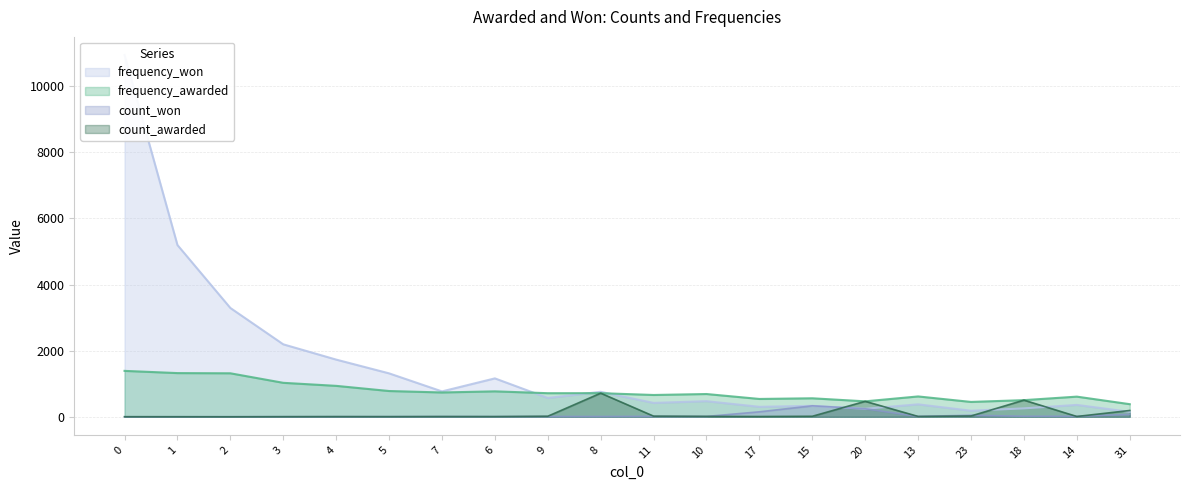

What is the label of the 14th point from the right?

7